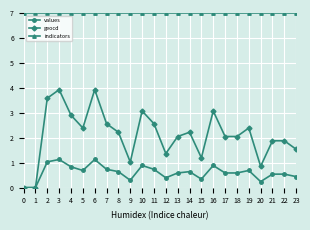

Which series changed the most between 5 and 22?

geocd